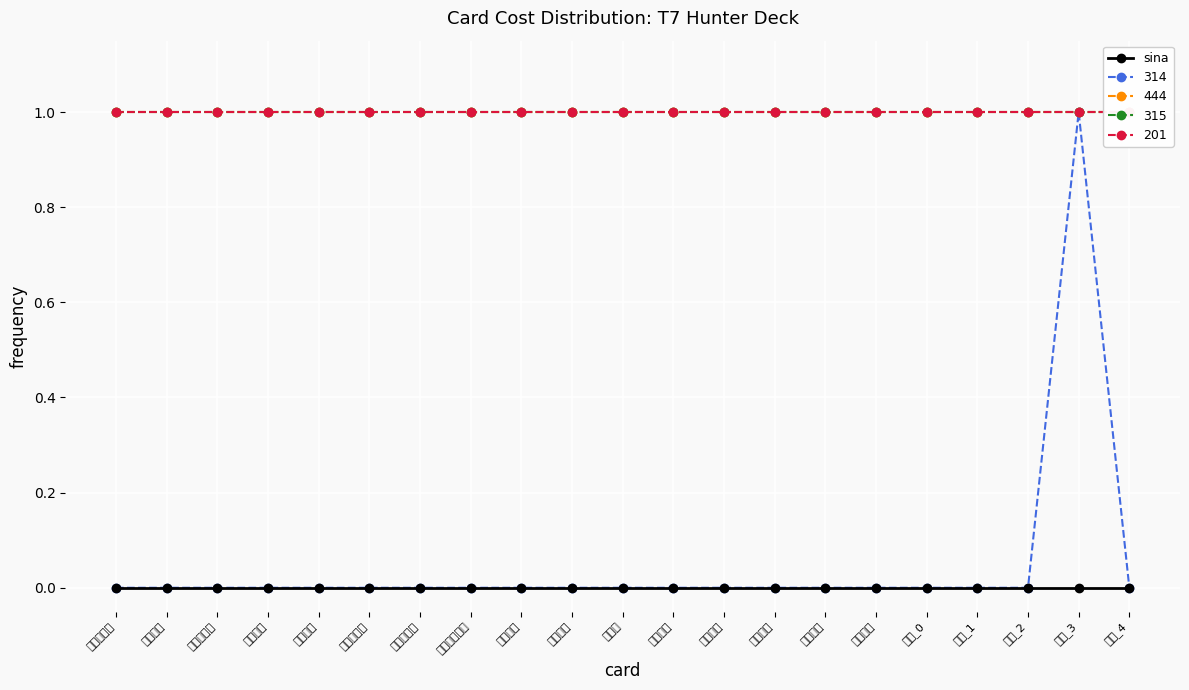

What is the approximate value of 201 at 土狼头领?

1